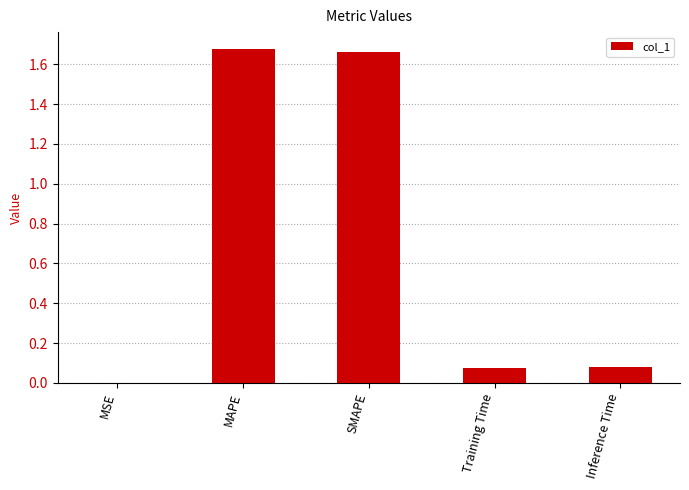

Is it true that the value at Inference Time is 0.0?

False